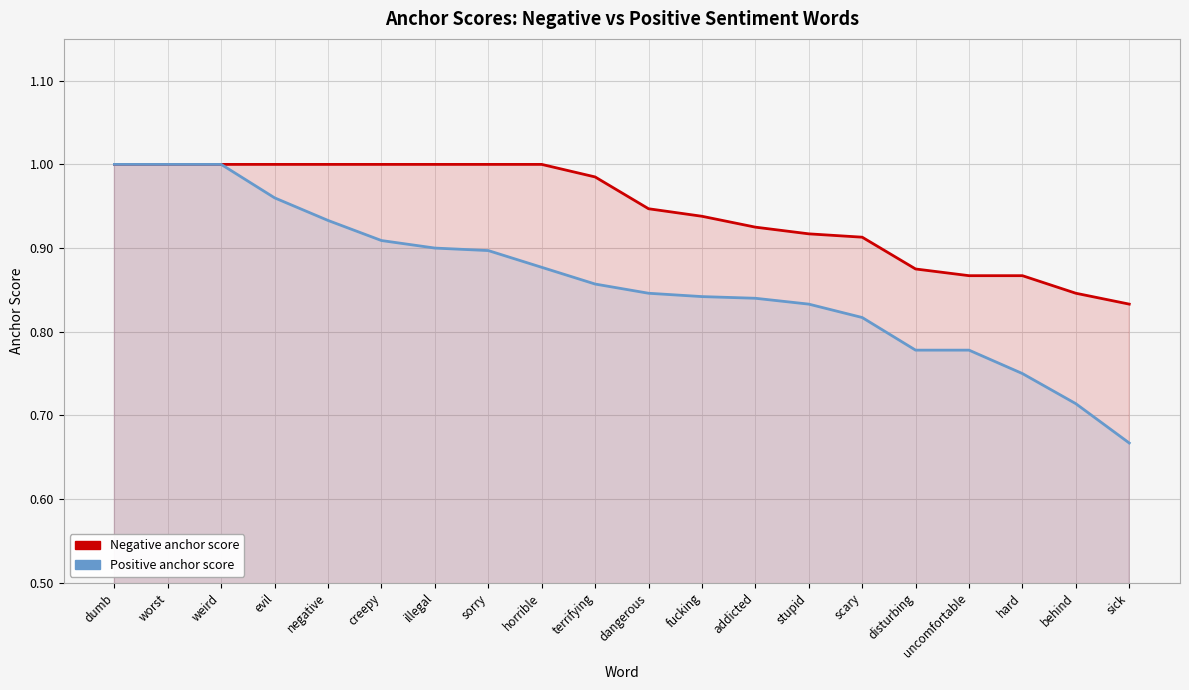

How many lines are shown in the chart?

2